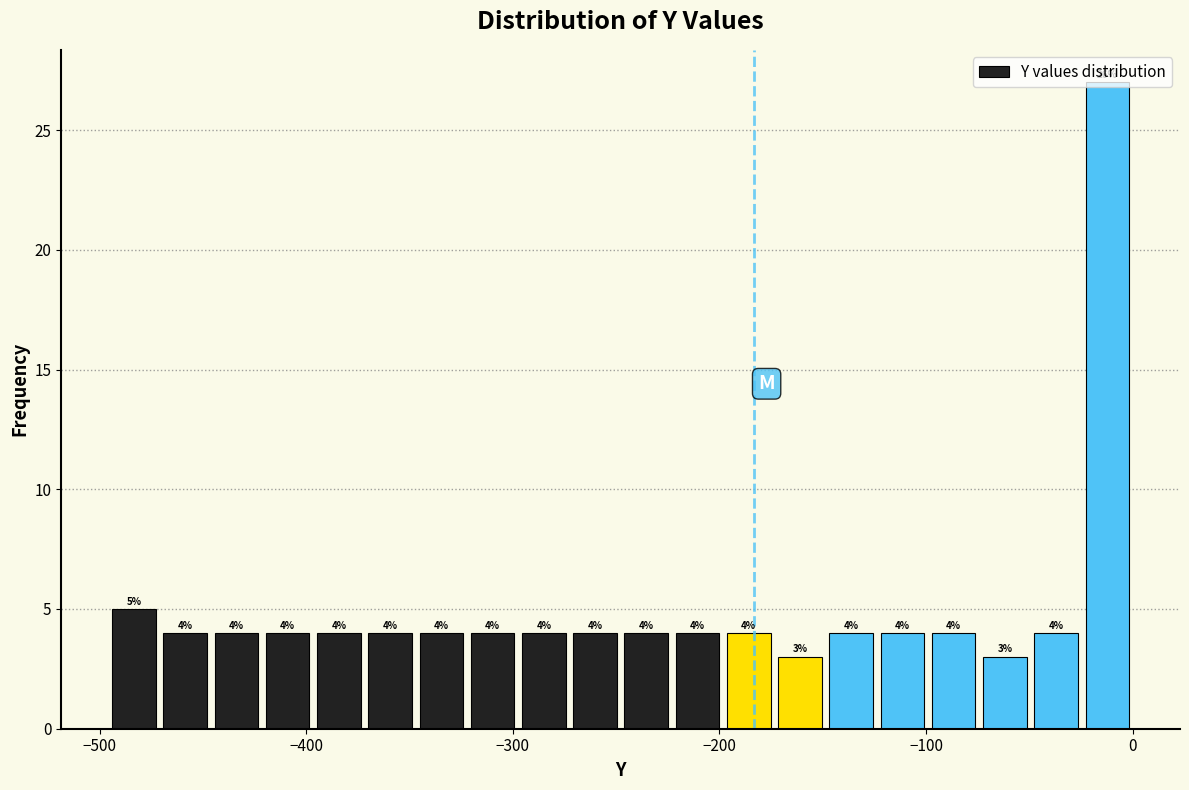

Around what value on the x-axis is the tallest bar? Give the approximate position of its centre, as read against the axis.

-10